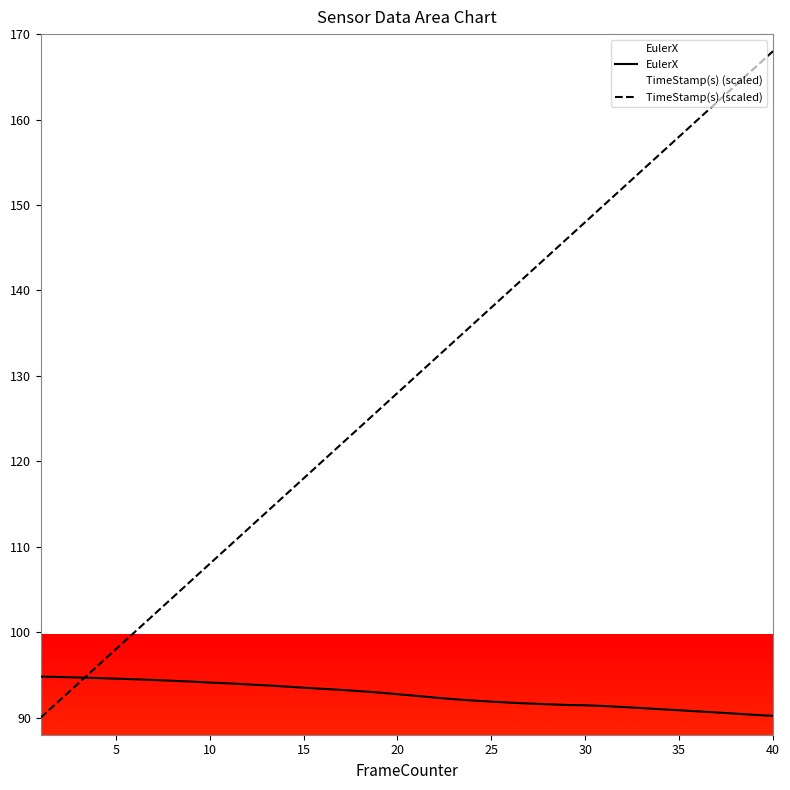

Which category has the lowest value across all series?

1